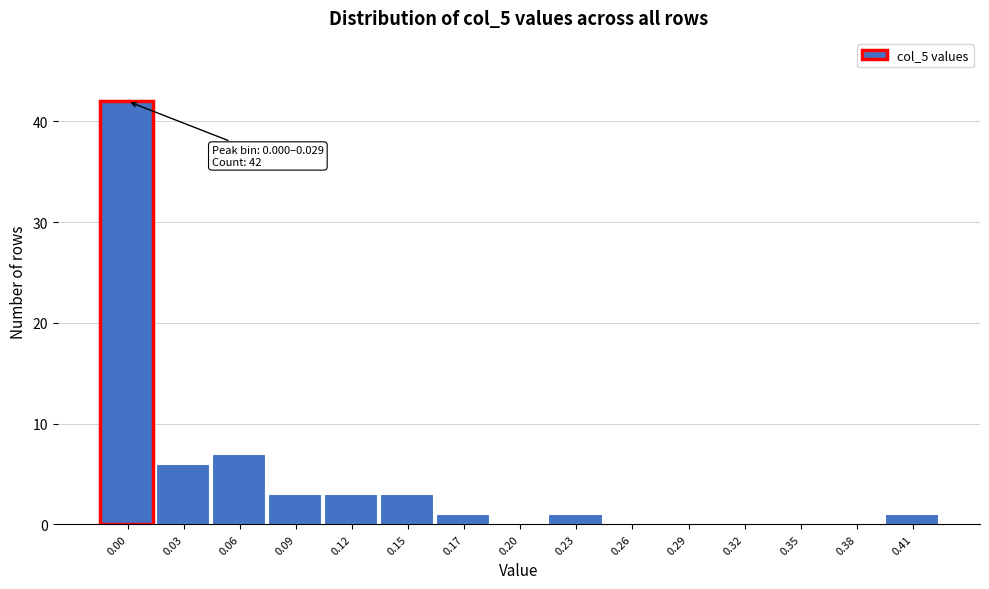

Reading left to right, extract all data points from this chart.

0.00=42	0.03=6	0.06=7	0.09=3	0.12=3	0.15=3	0.17=1	0.20=0	0.23=1	0.26=0	0.29=0	0.32=0	0.35=0	0.38=0	0.41=1